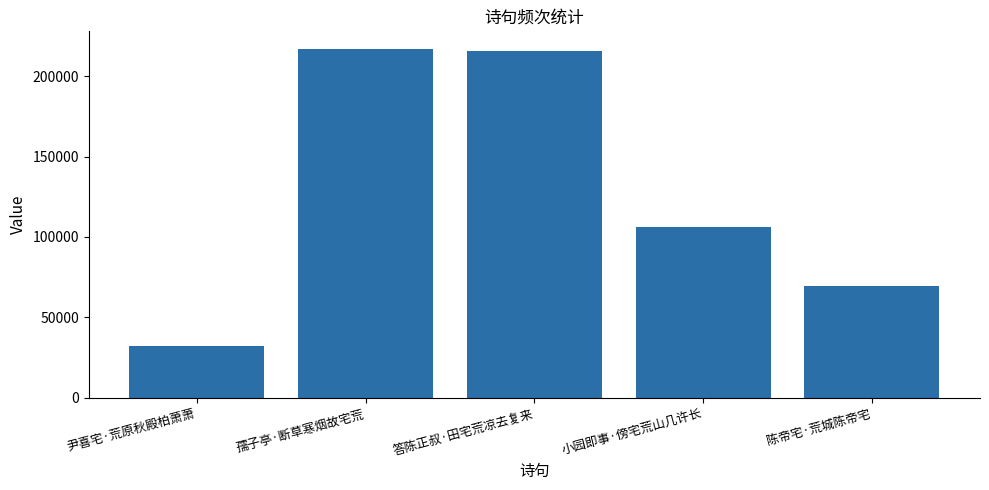

How many data points does each series have?

5